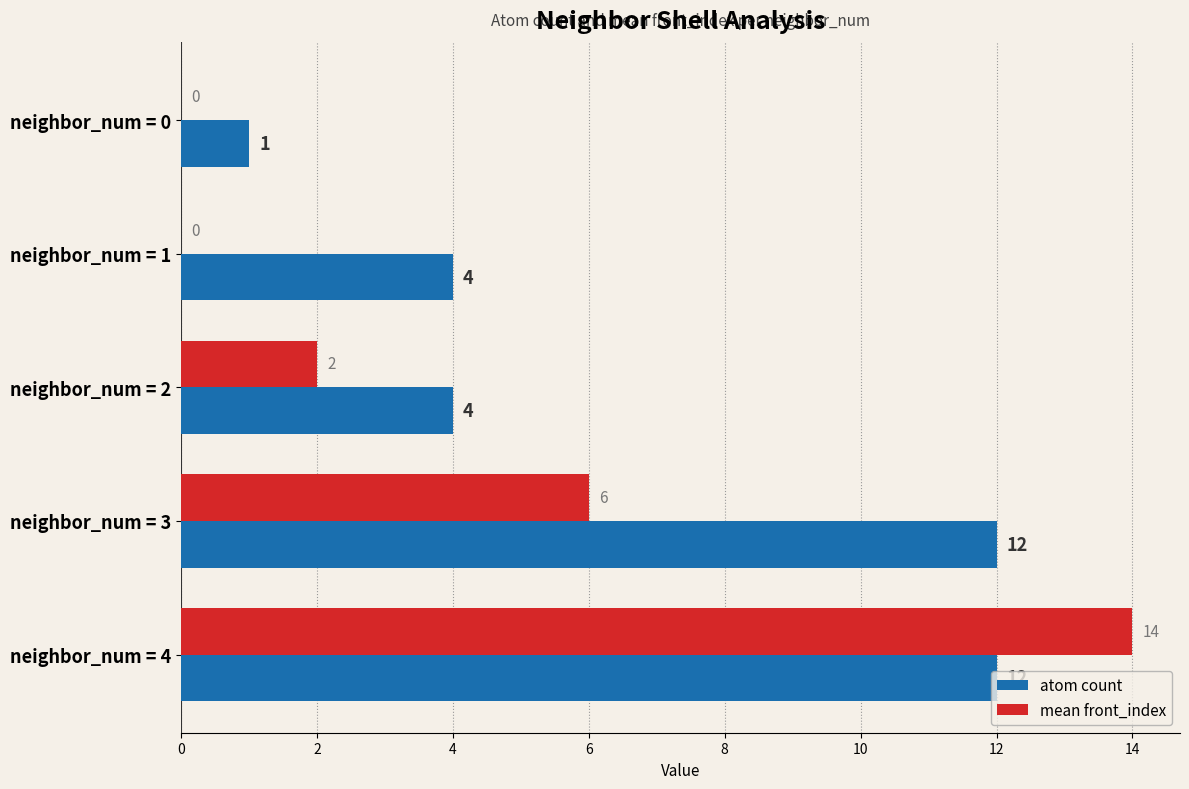

At which category does the chart reach its peak across all series?

neighbor_num = 4